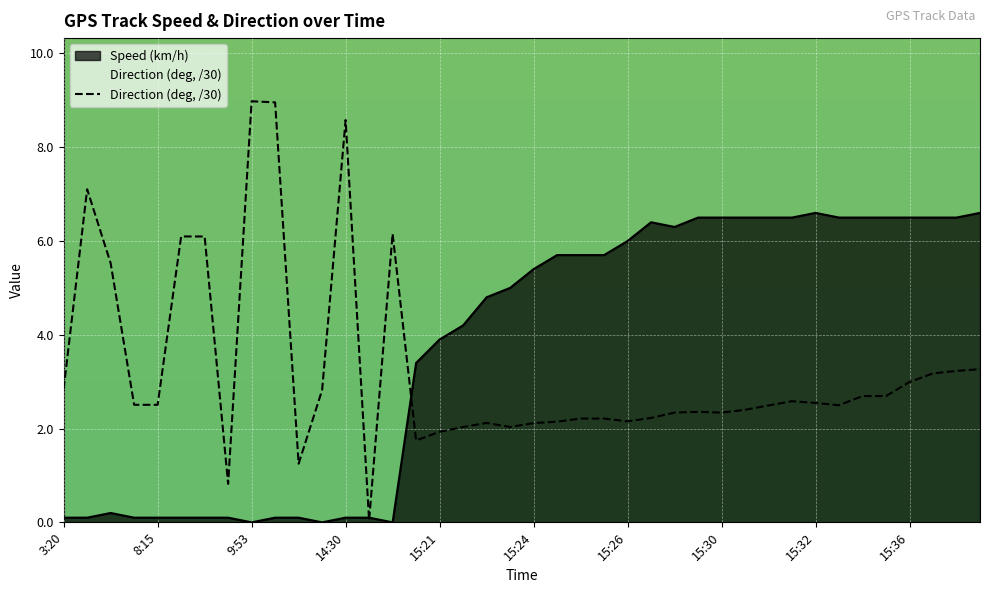

How many data points does each series have?

40